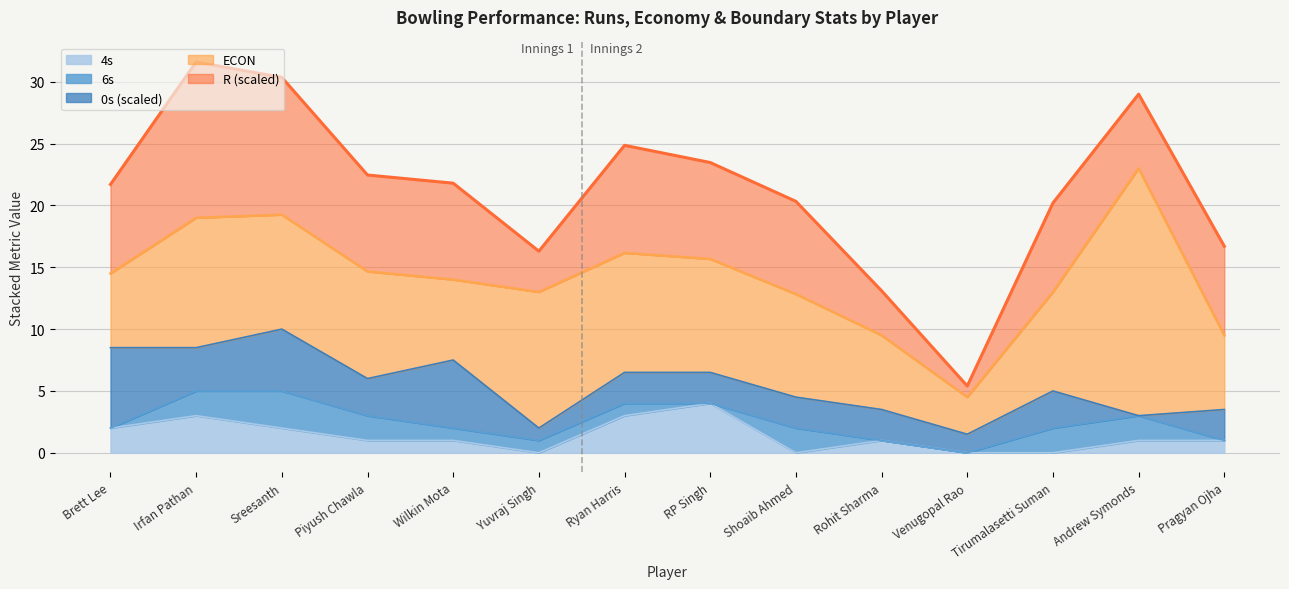

Which category has the lowest value in the R series?

Venugopal Rao